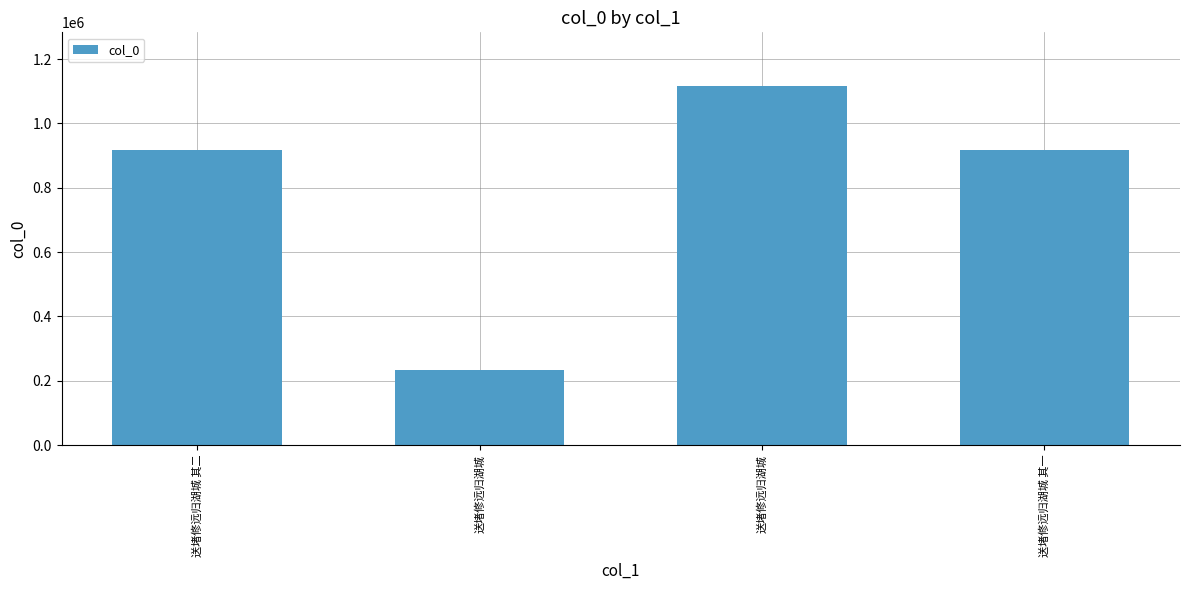

The chart shows a value of 917373 at 送堵修远归湖城 其一. True or false?

True